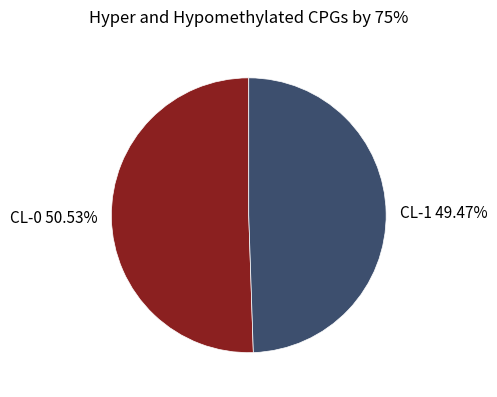

True or false: CL-0 accounts for 51% of the total.

True